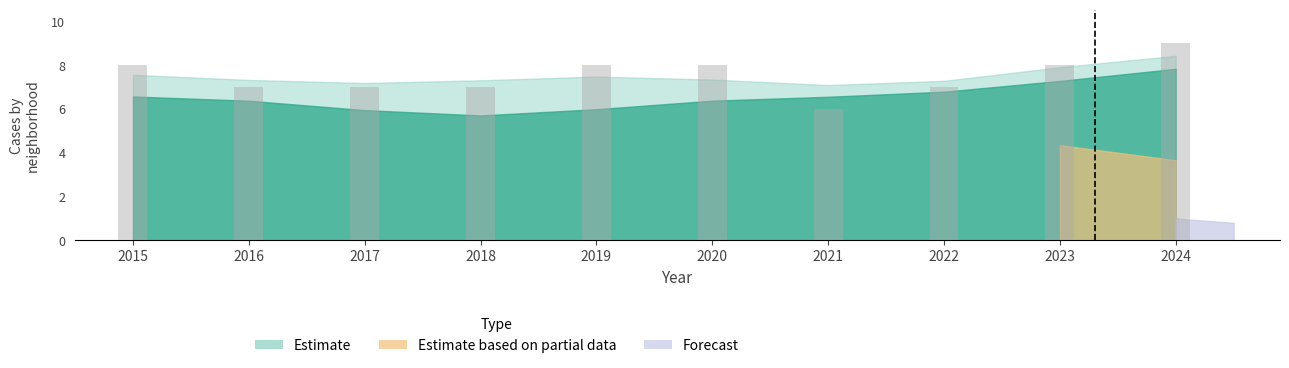

The chart shows a value of 7 at 2018. True or false?

True